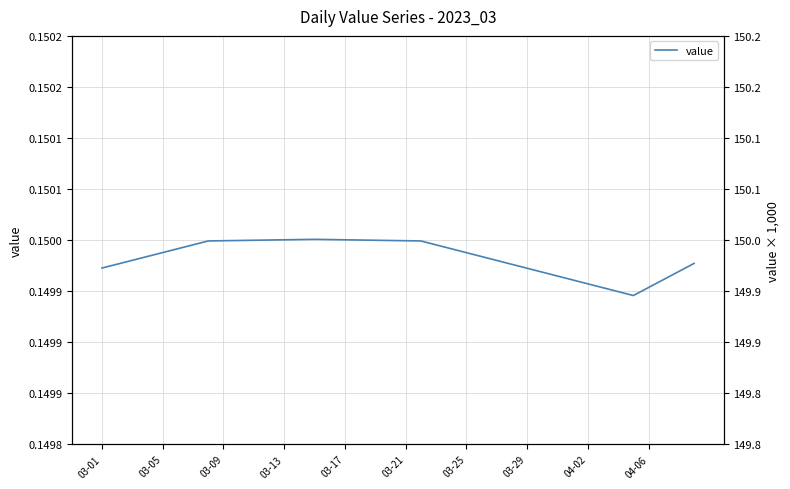

What is the smallest value displayed?

0.1